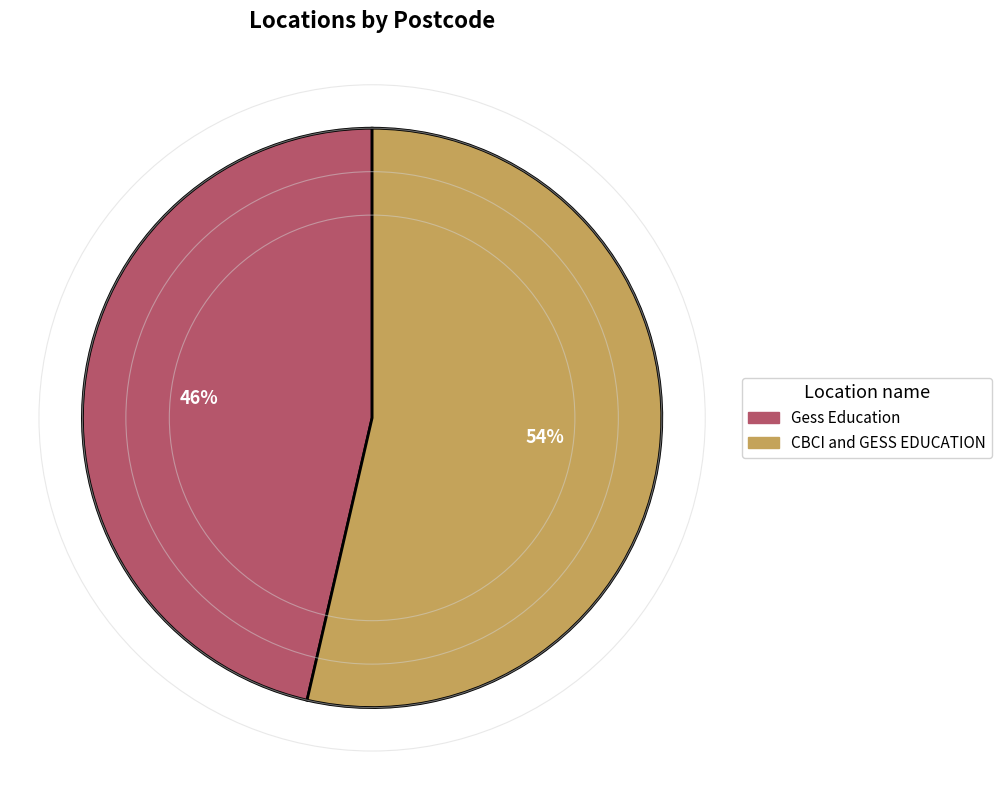

What is the ratio of the value at Gess Education to the value at CBCI and GESS EDUCATION?

0.9